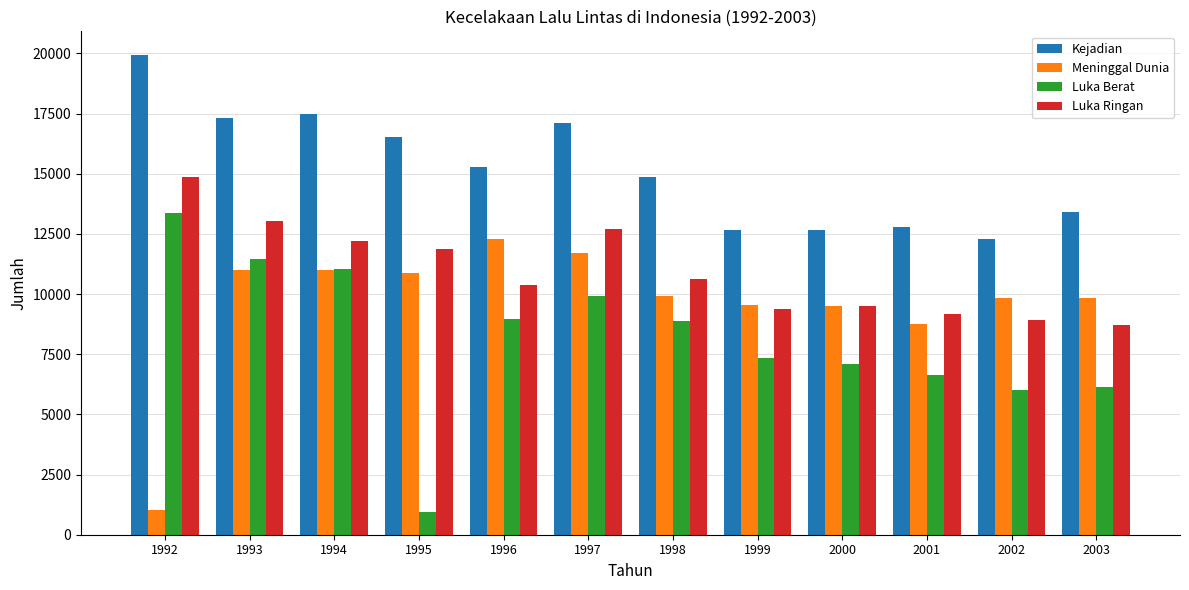

What is the lowest value of the Luka Ringan series?

8694